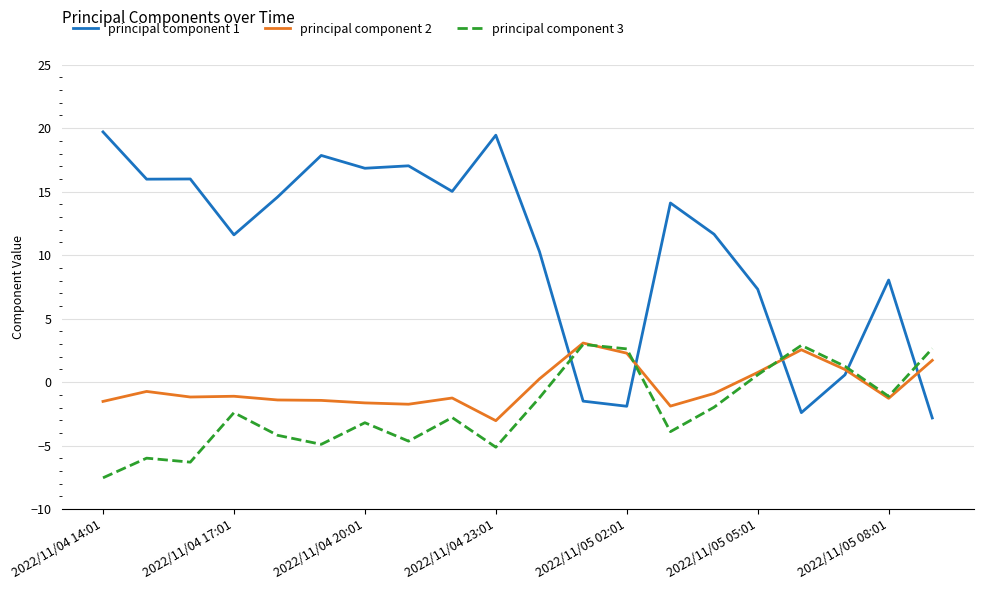

What is the highest value of the principal component 1 series?

19.7